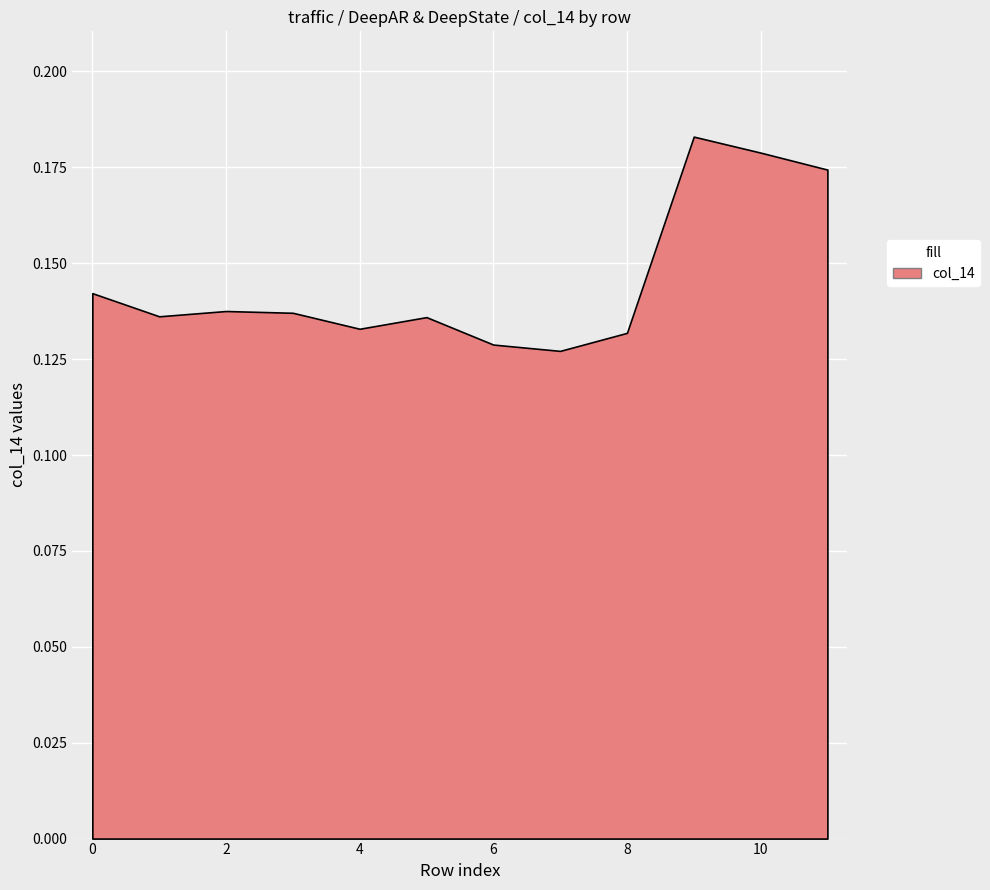

The value at 4 is 0.2. True or false?

False